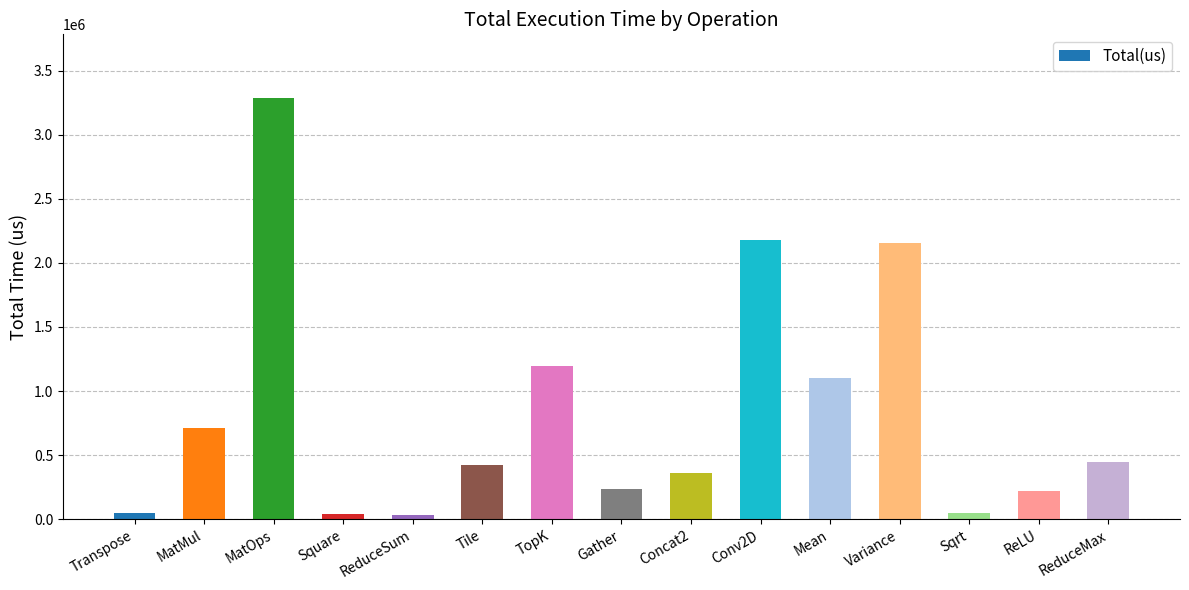

At which label is the value closest to 1662566?

TopK